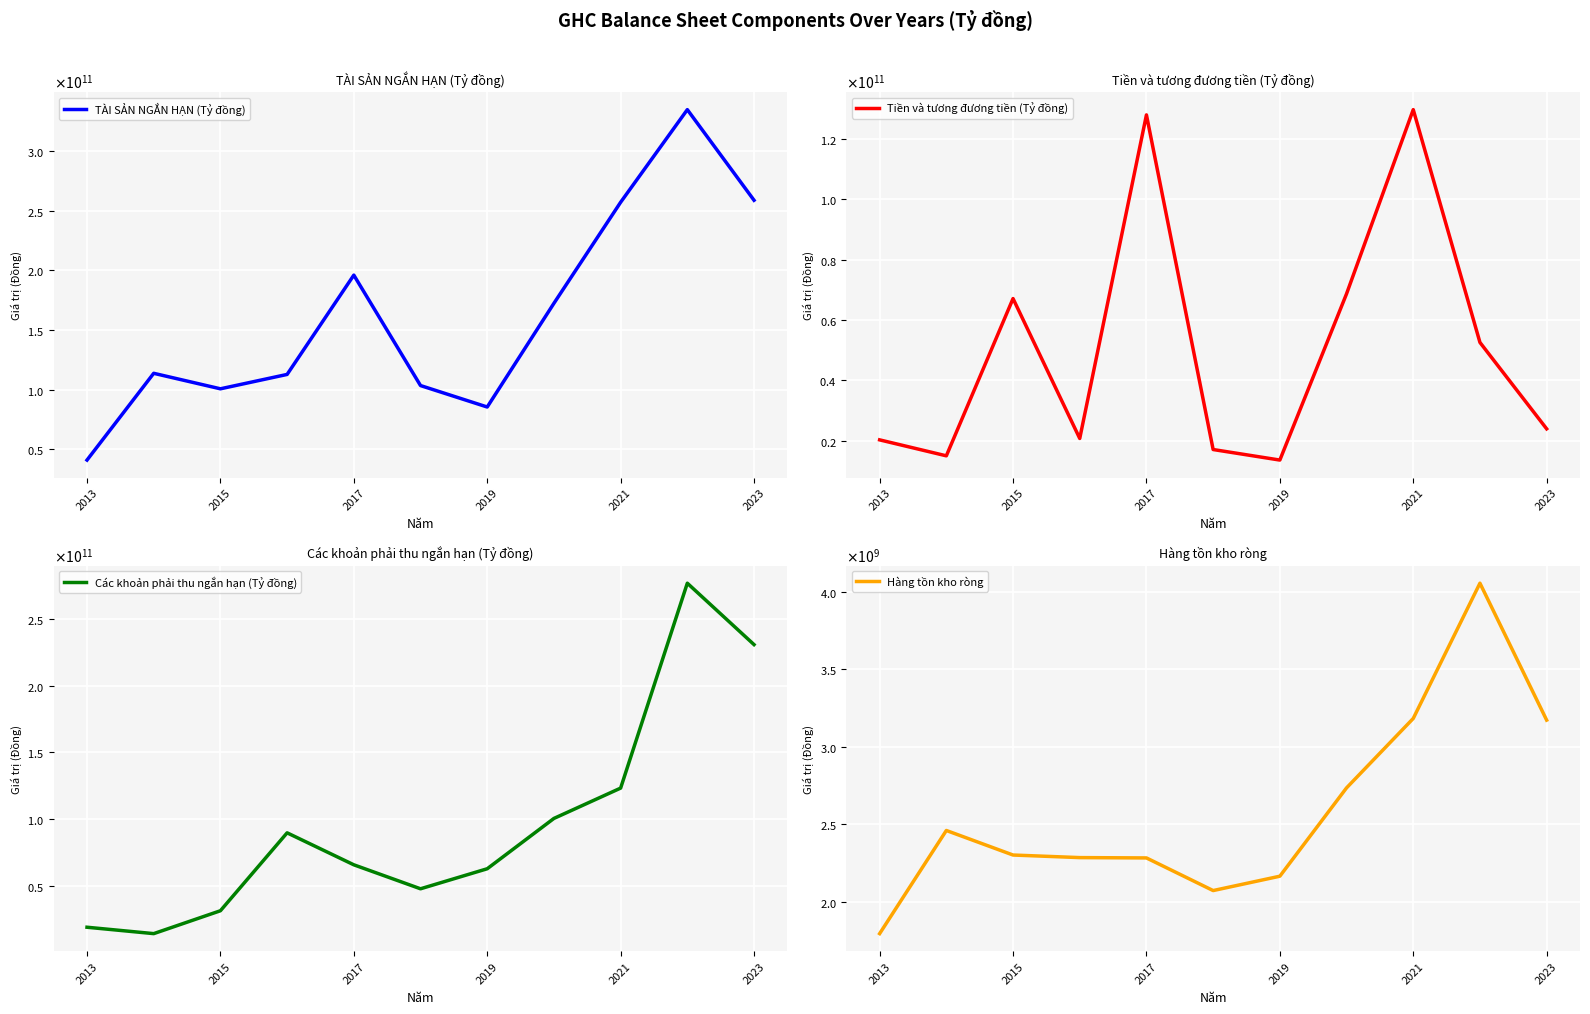

Rank the series at 2019 from highest to lowest value.

TÀI SẢN NGẮN HẠN (Tỷ đồng), Các khoản phải thu ngắn hạn (Tỷ đồng), Tiền và tương đương tiền (Tỷ đồng), Hàng tồn kho ròng